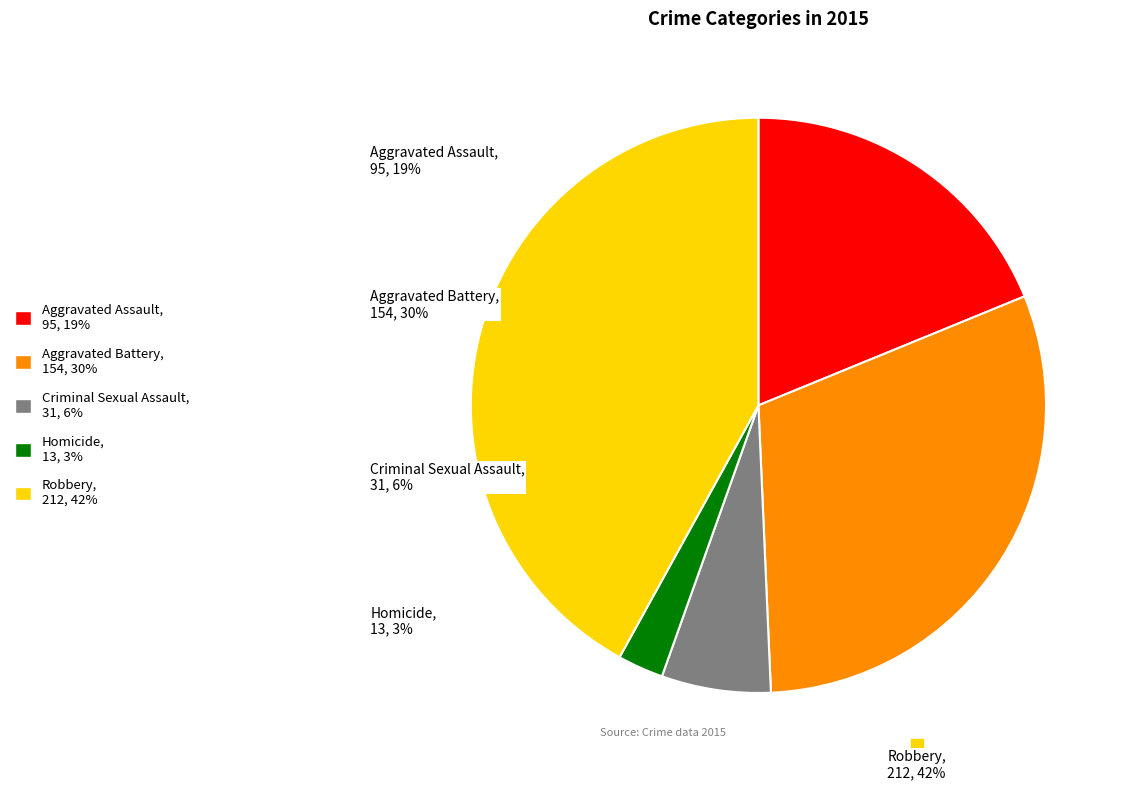

Is there a majority slice in this chart?

No